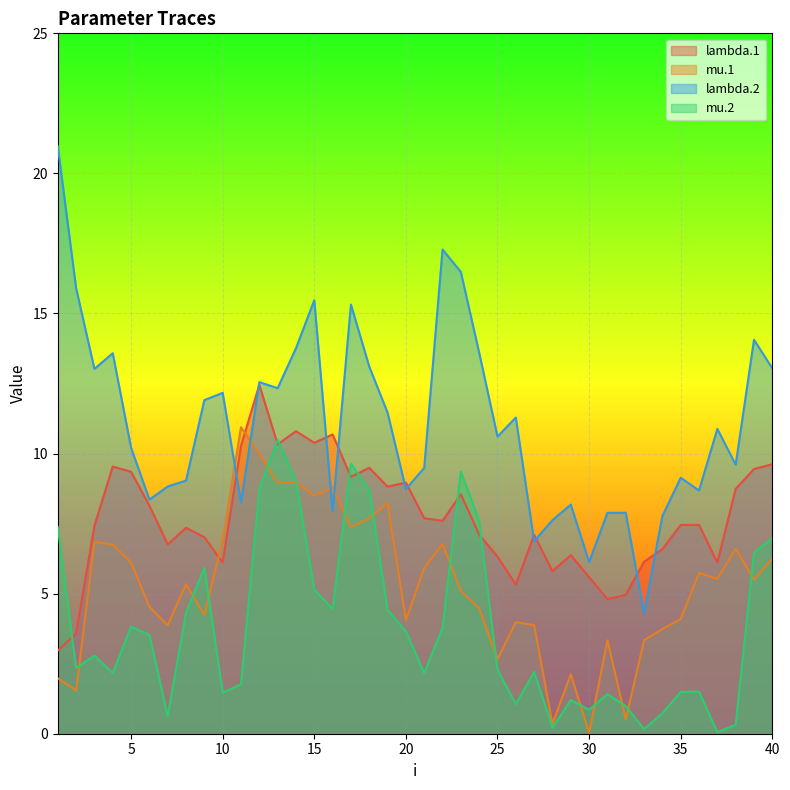

What is the difference between the mu.2 values at 25 and 17?

7.3